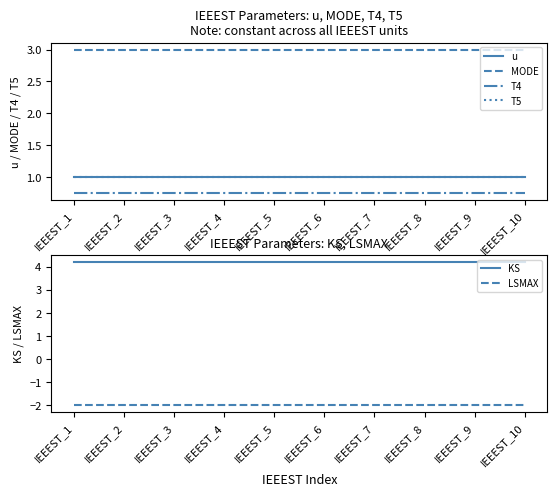

True or false: MODE and T4 intersect in this chart.

False